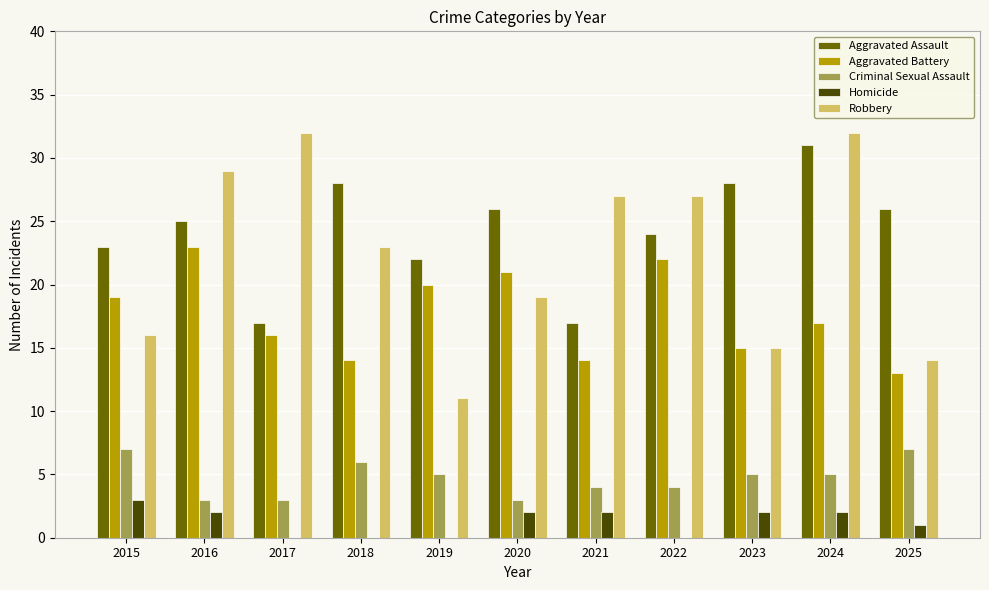

What is the total value across all series at 2018?

71